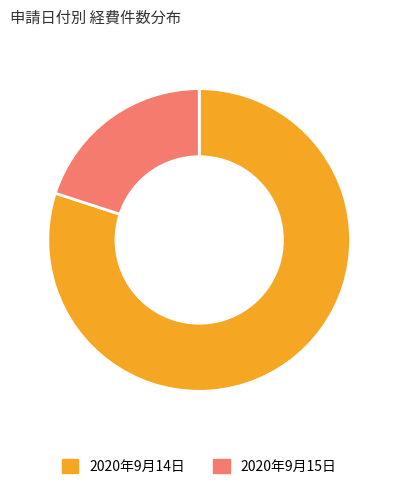

Which slice is the smallest?

2020年9月15日